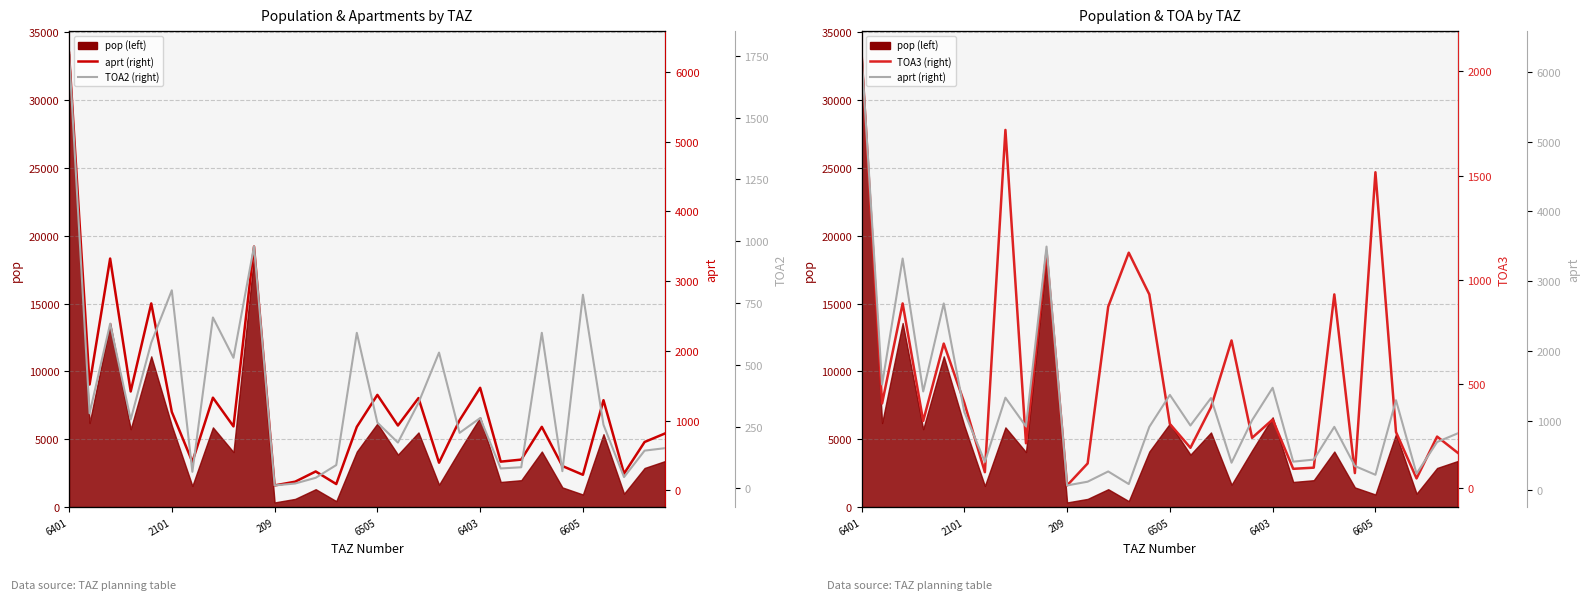

Is the value of TOA3 at 17 greater than the value of aprt at 13?

Yes